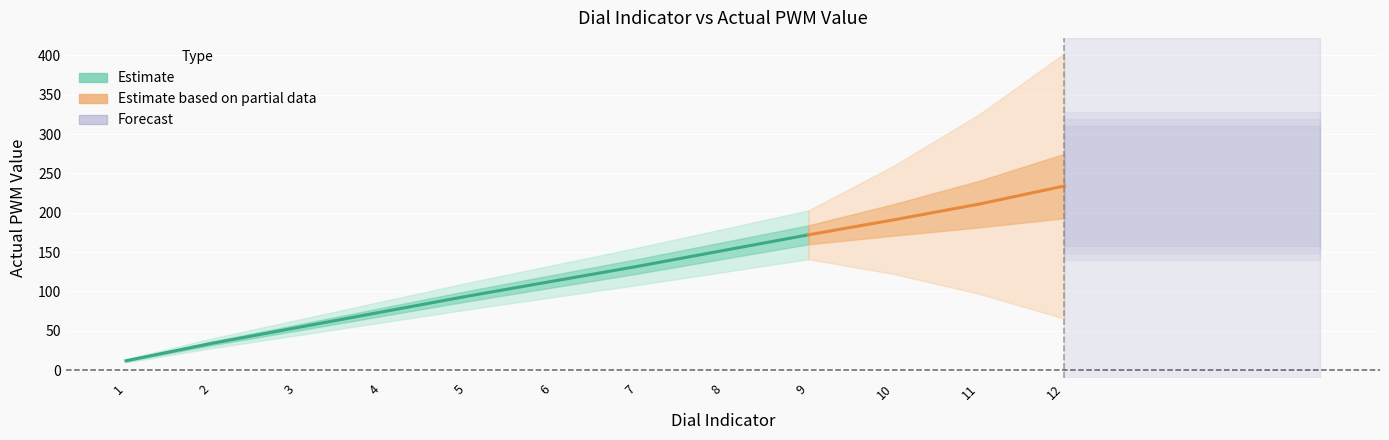

How many lines are shown in the chart?

2